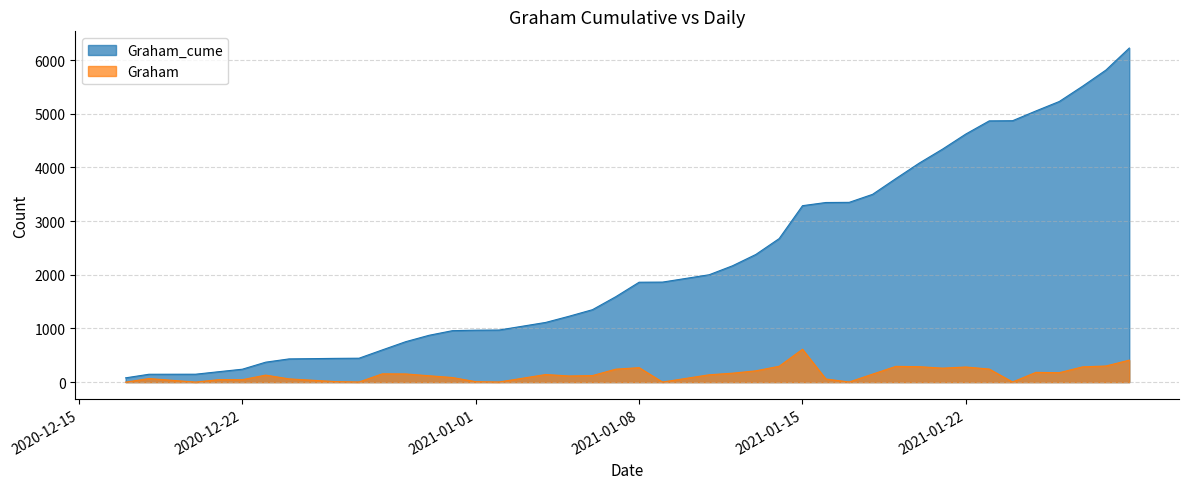

What is the difference between the highest and lowest values at 2020-12-17?

80